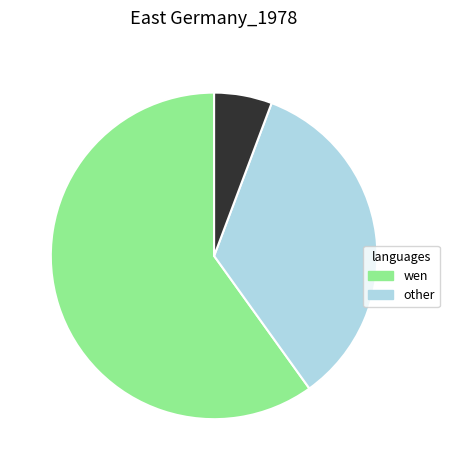

Is there any slice that represents more than half of the pie?

Yes